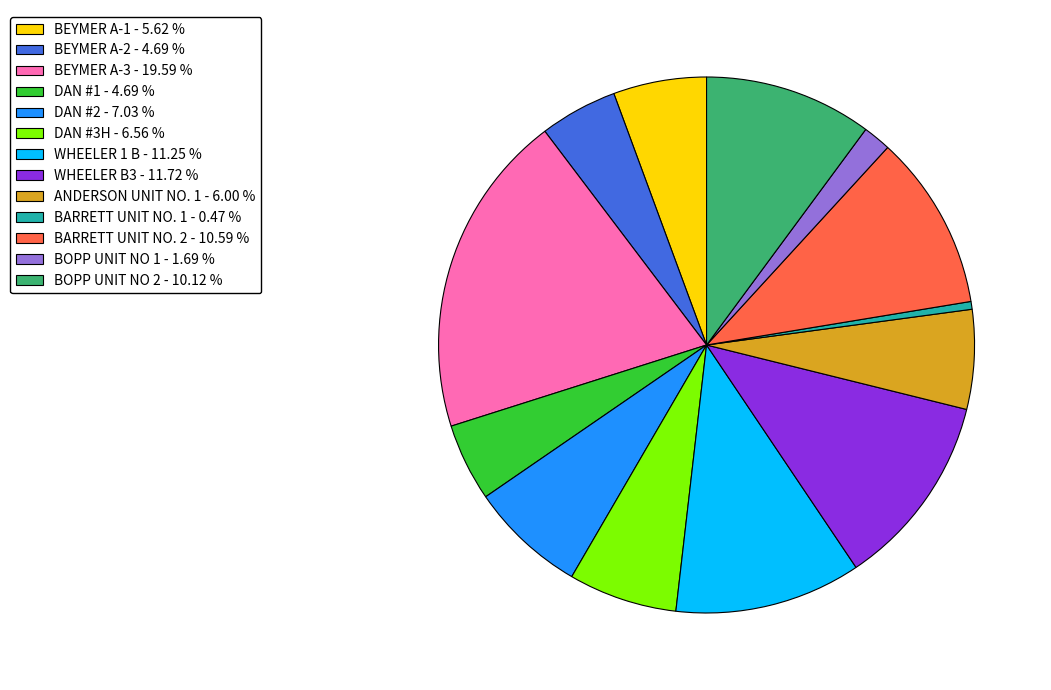

What is the smallest slice in the pie chart?

BARRETT UNIT NO. 1